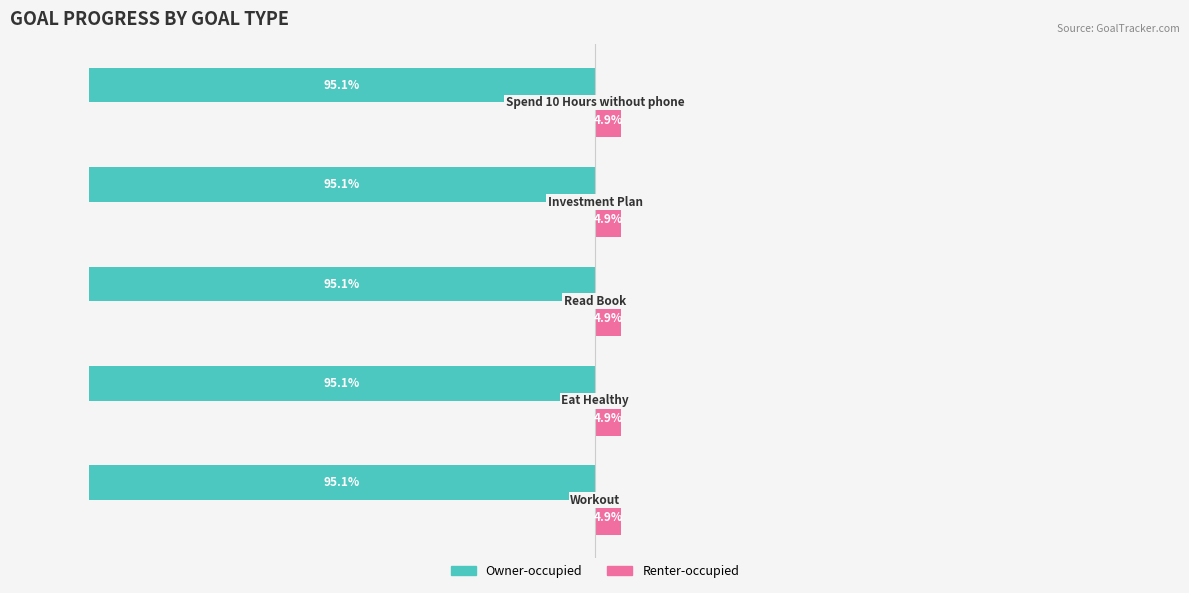

Which series has the largest total across all categories?

Renter-occupied